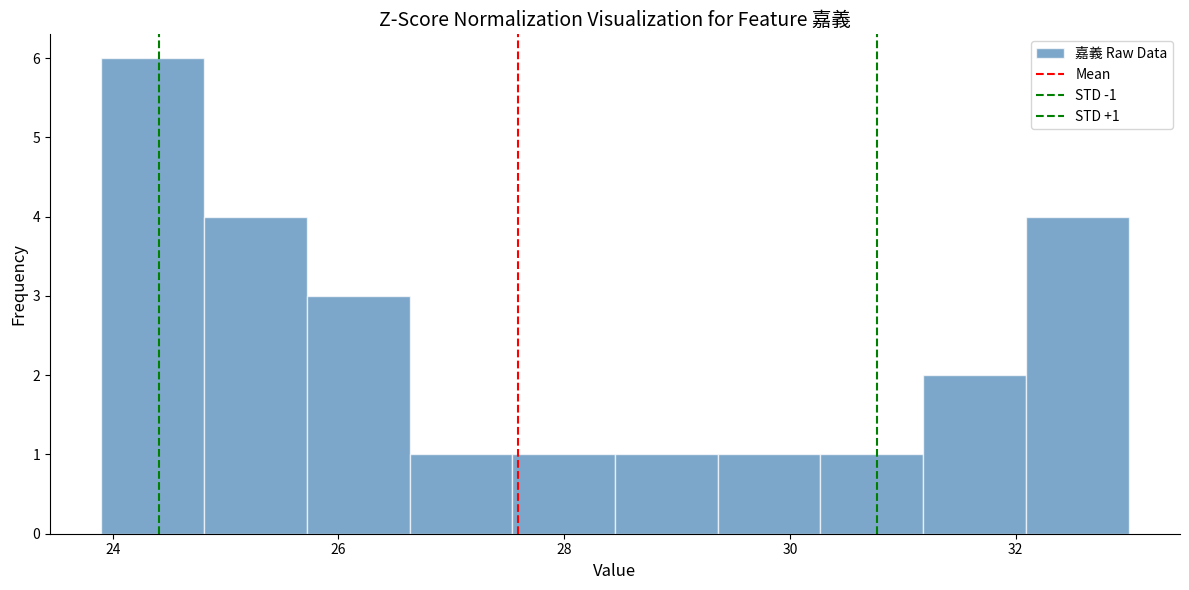

Over which range of the x-axis is the bar tallest?

24.0 to 24.8